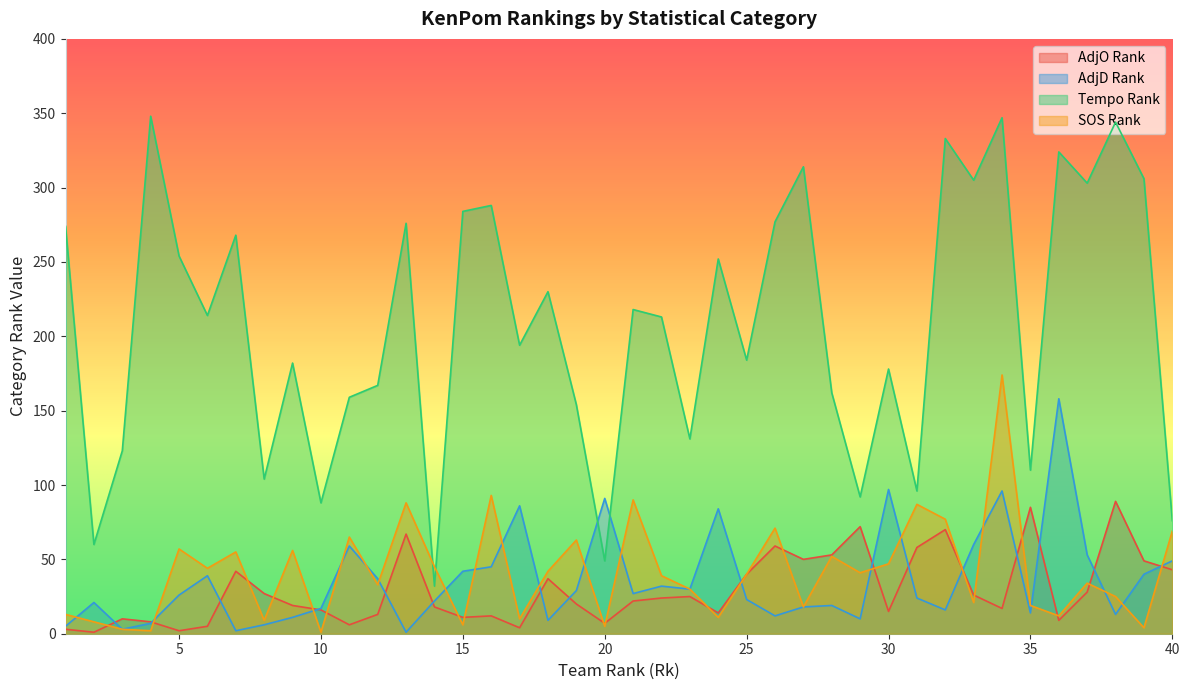

At which category is the sum across all series the highest?

34